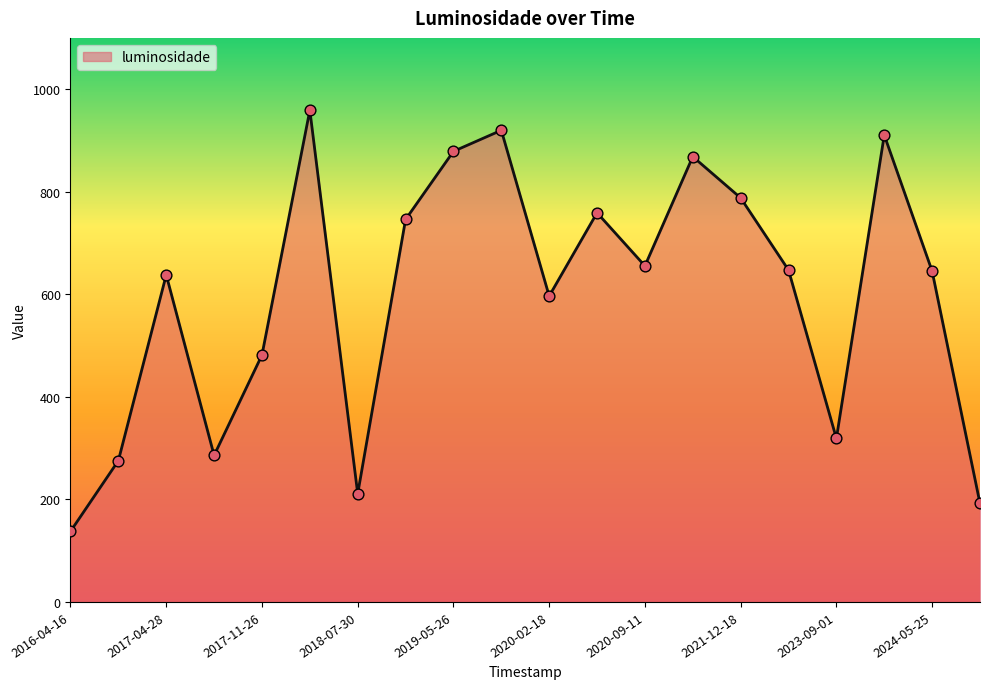

What is the maximum value shown in the chart?

958.9